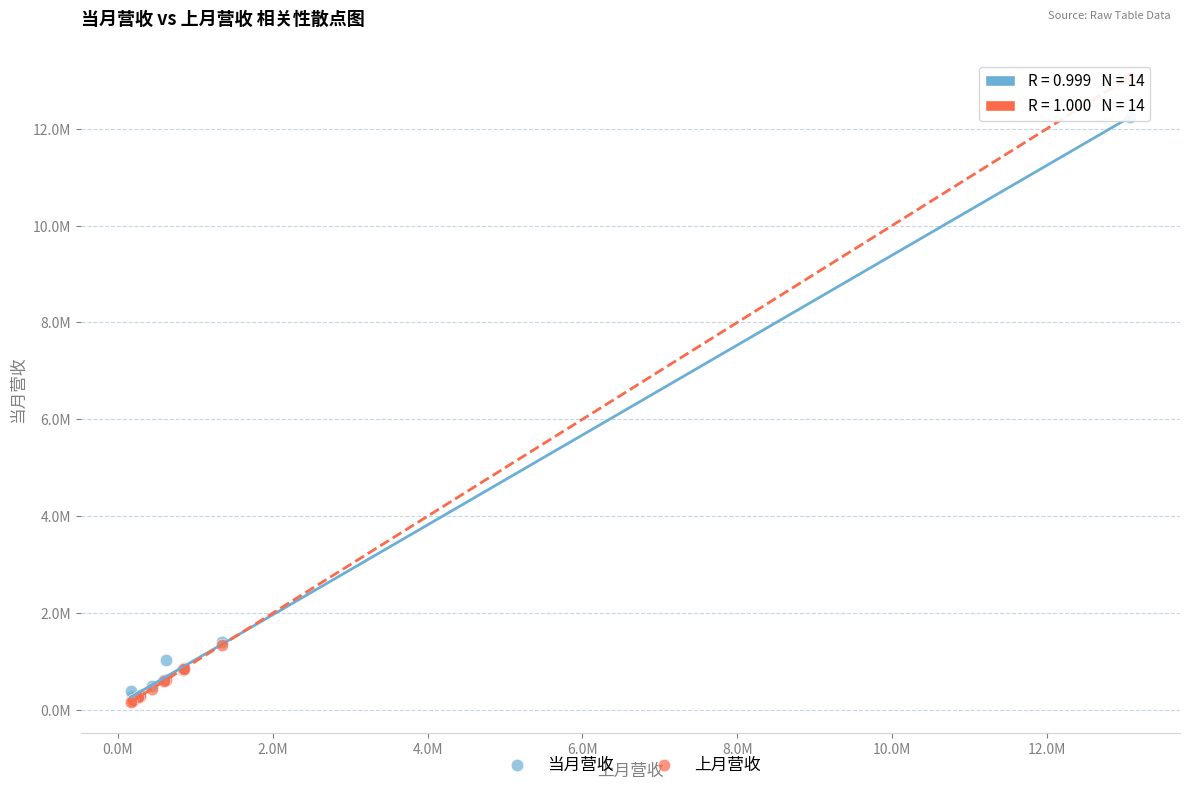

What are all the series names shown in the legend?

当月营收, 上月营收